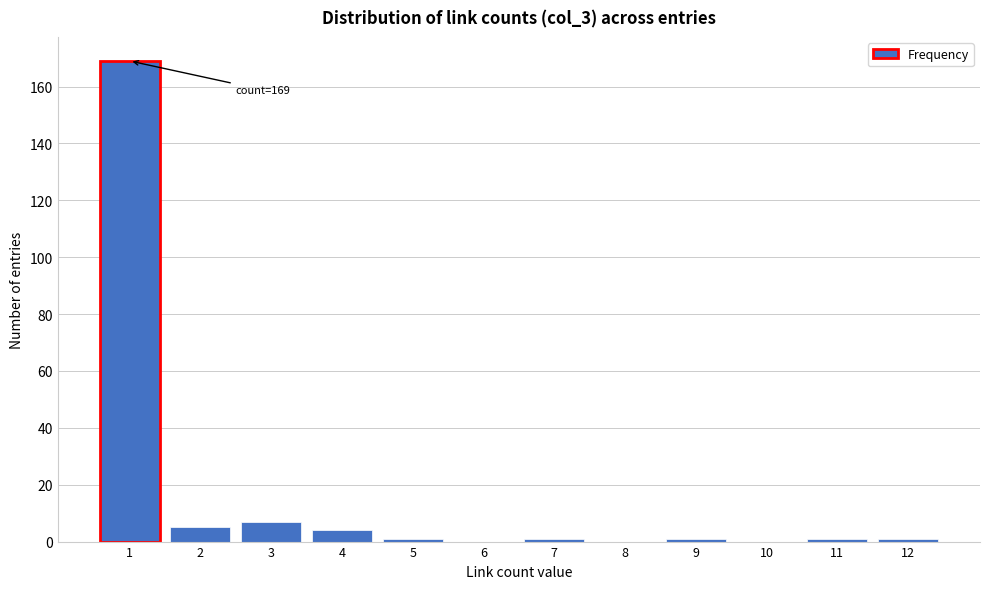

Reading left to right, transcribe all the data shown in this chart.

1=169	2=5	3=7	4=4	5=1	6=0	7=1	8=0	9=1	10=0	11=1	12=1